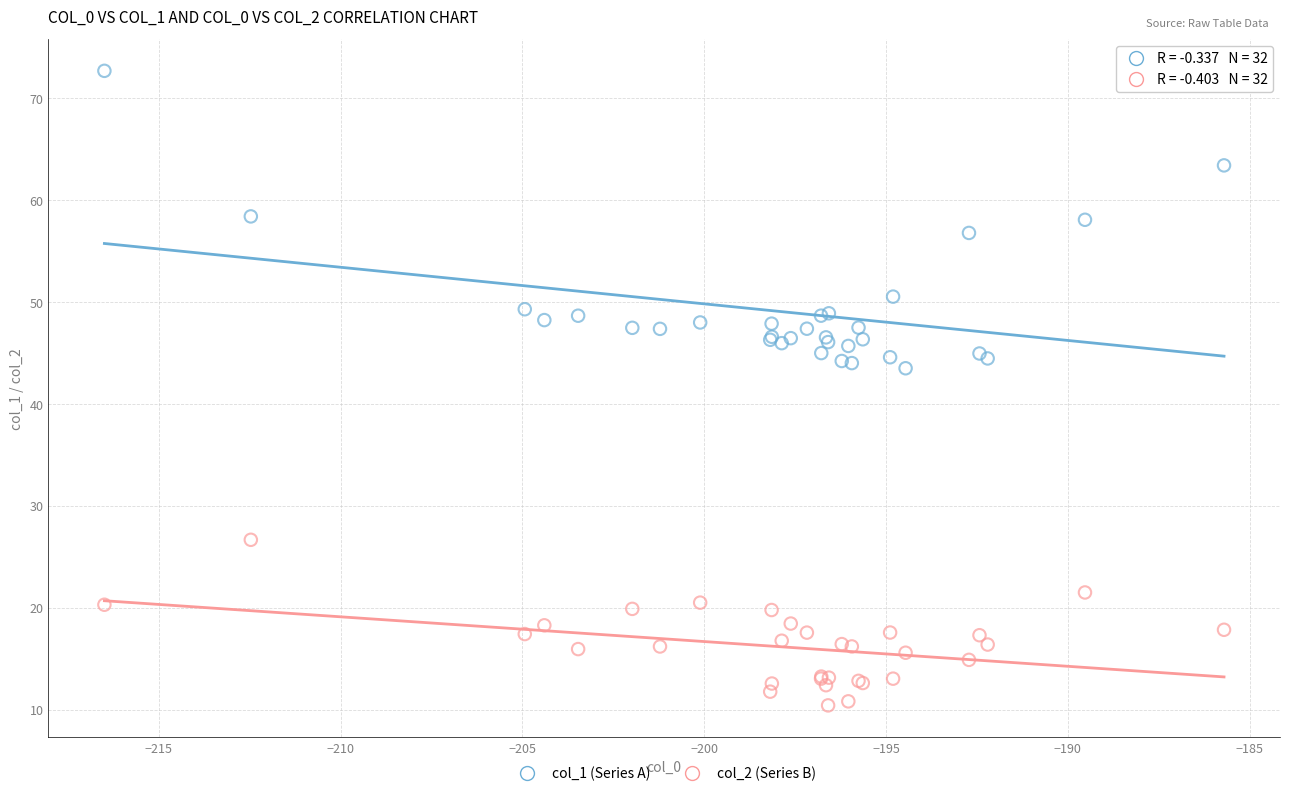

Which series has the widest spread of Y values?

col_1 (Series A)